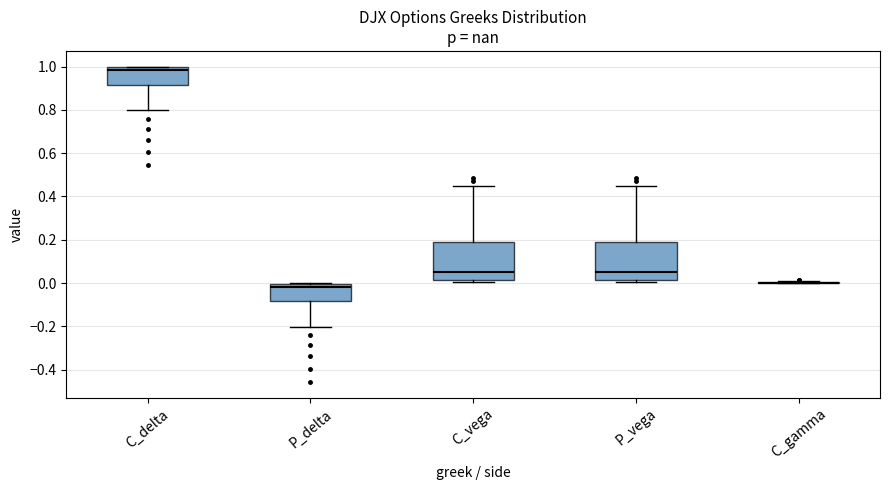

Reading left to right, read every box against the y-axis: the position of its median line, the range the box covers, and the ends of its whiskers. The values are not printed on the chart, so give them approximately, as read against the axis.

C_delta: median 0.98, box 0.92 to 1.00, whiskers 0.80 to 1.00
P_delta: median -0.02, box -0.08 to 0.00, whiskers -0.20 to 0.00
C_vega: median 0.06, box 0.02 to 0.20, whiskers 0.00 to 0.44
P_vega: median 0.06, box 0.02 to 0.20, whiskers 0.00 to 0.44
C_gamma: box collapsed to a line at 0.00, whiskers 0.00 to 0.00